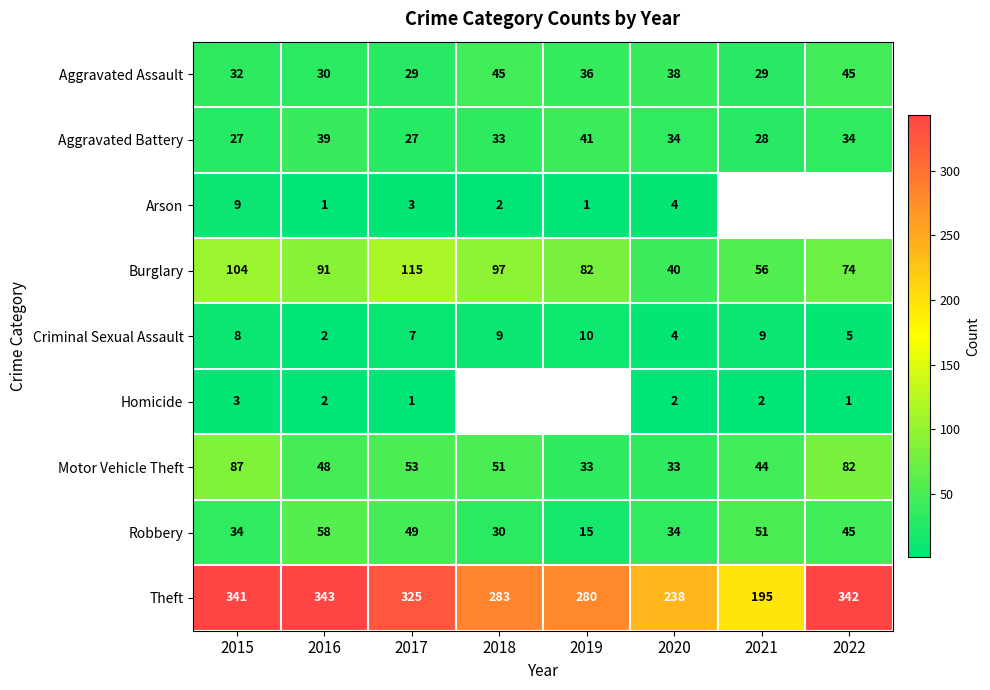

Rank the series at 2015 from lowest to highest value.

Homicide, Criminal Sexual Assault, Arson, Aggravated Battery, Aggravated Assault, Robbery, Motor Vehicle Theft, Burglary, Theft